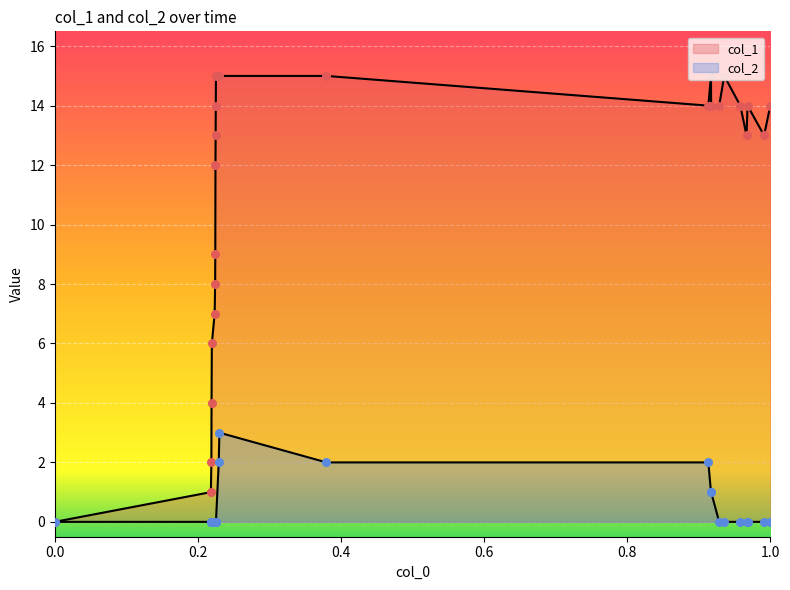

Is the value of col_1 at 18 greater than the value of col_2 at 9?

Yes